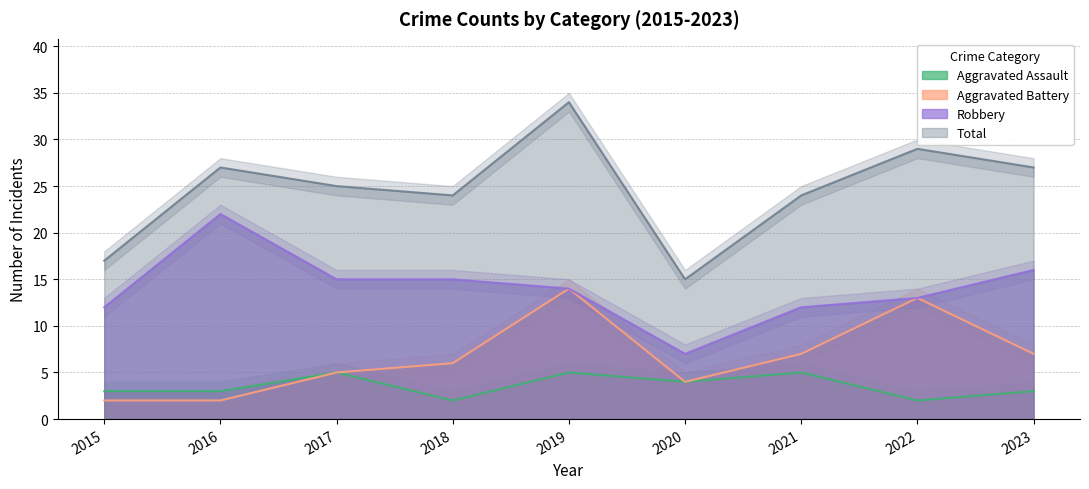

How many values in the Aggravated Battery series are below 6?

4